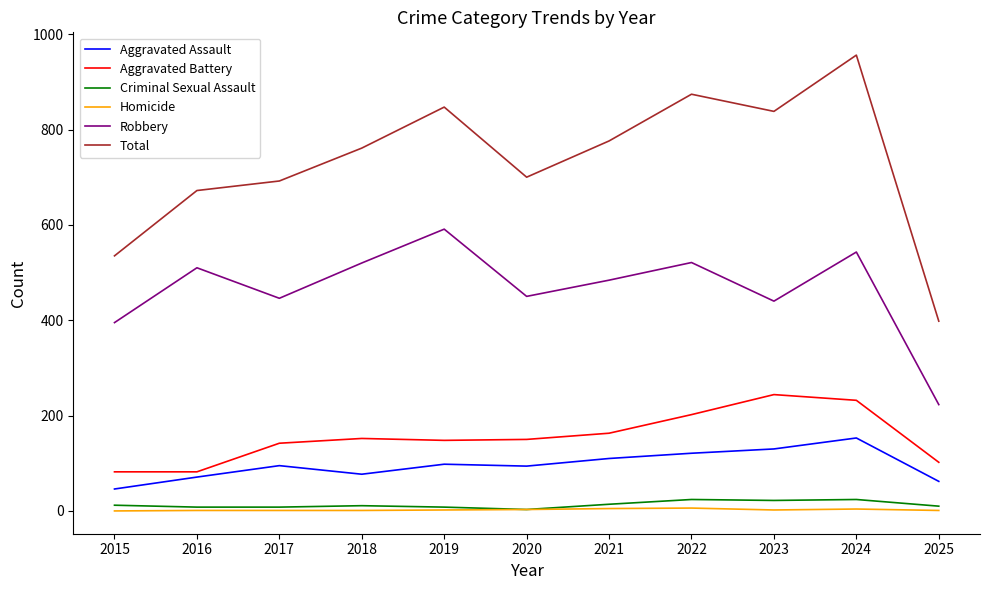

True or false: Criminal Sexual Assault and Robbery intersect in this chart.

False